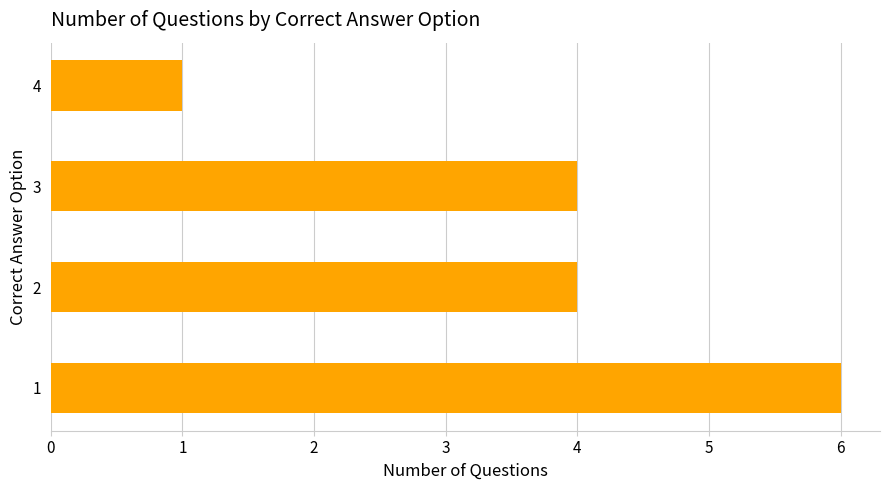

The chart shows a value of 6 at 3. True or false?

False